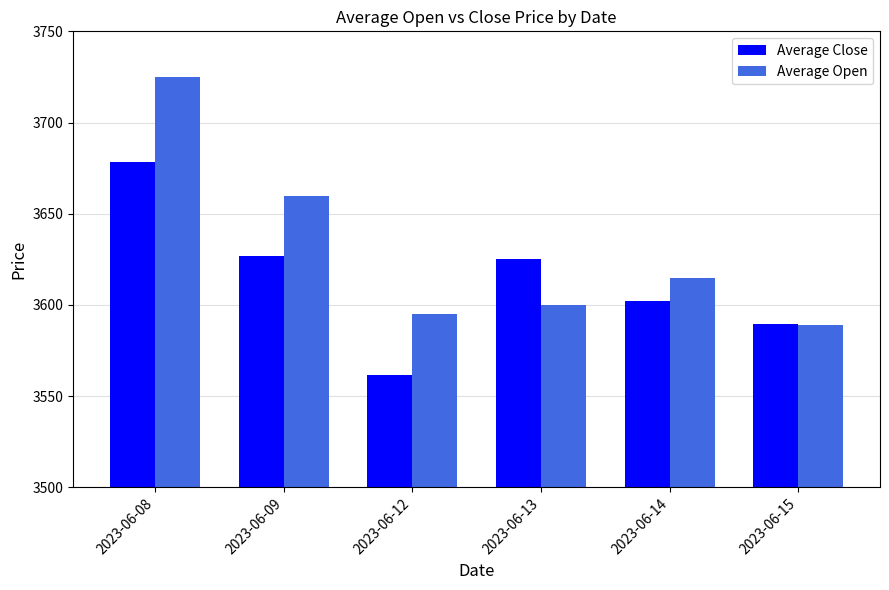

Does the chart contain stacked bars?

No